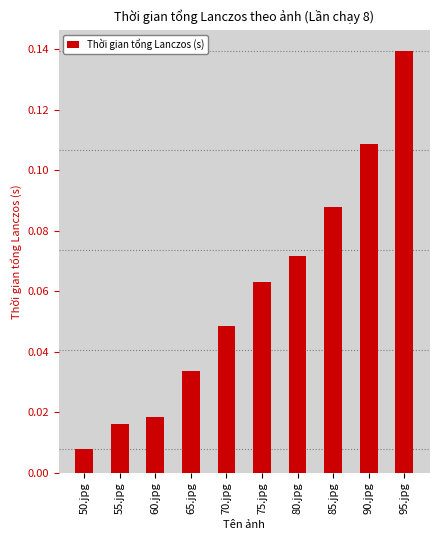

List the labels in order of value, largest first.

95.jpg, 90.jpg, 85.jpg, 80.jpg, 75.jpg, 70.jpg, 65.jpg, 60.jpg, 55.jpg, 50.jpg